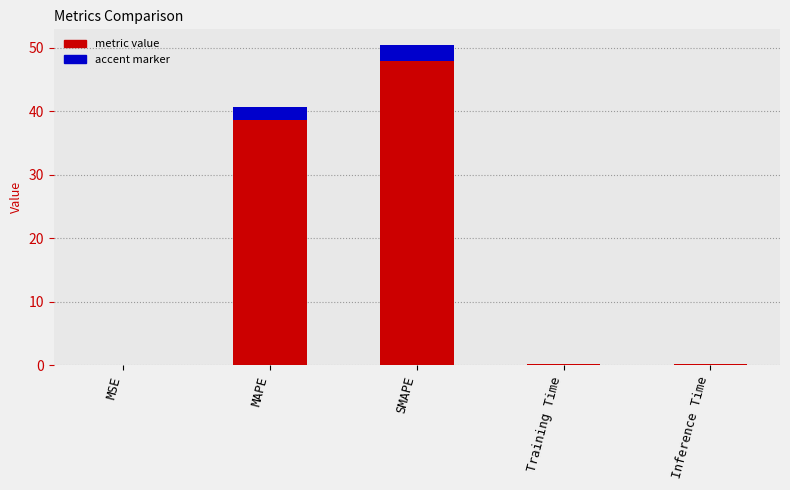

What is the change in value from MAPE to Inference Time?

-38.5